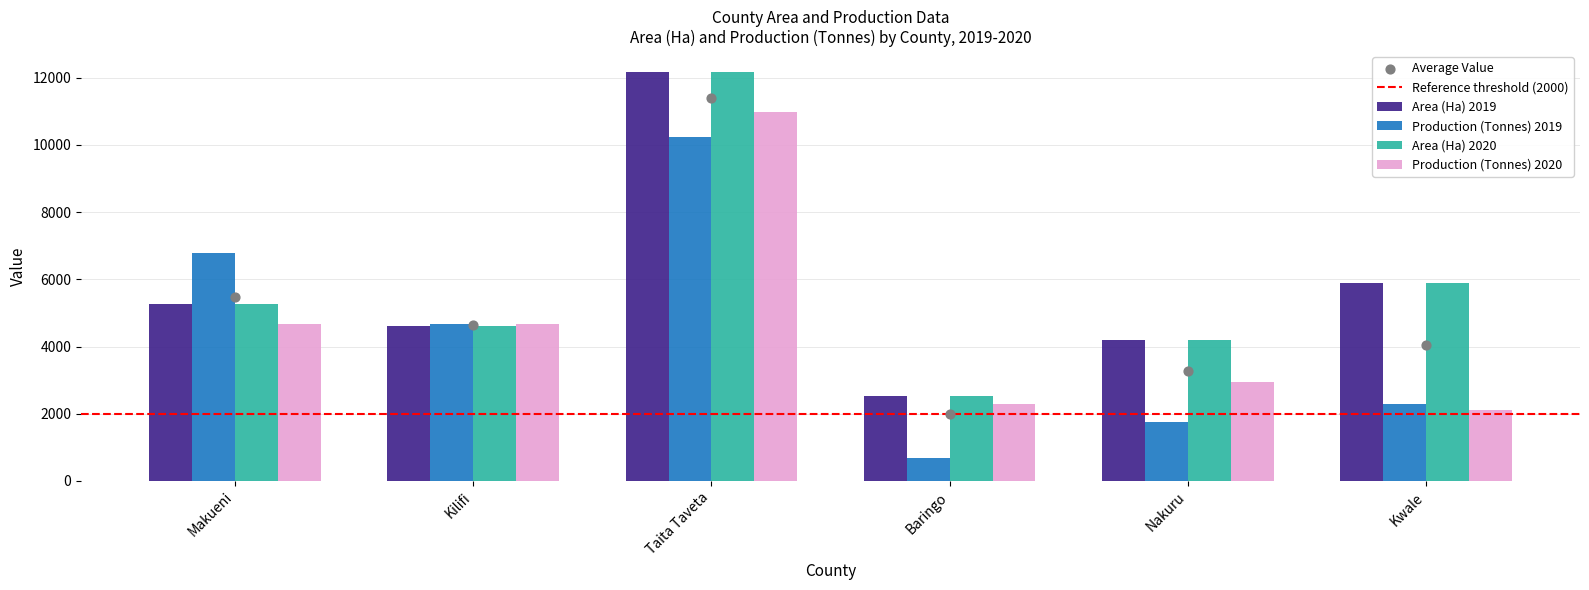

What are all the series names shown in the legend?

Area (Ha) 2019, Production (Tonnes) 2019, Area (Ha) 2020, Production (Tonnes) 2020